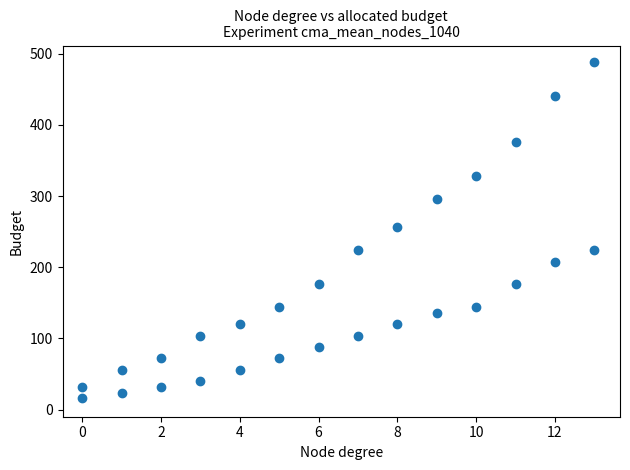

What is the range of Y values (max minus min)?

472